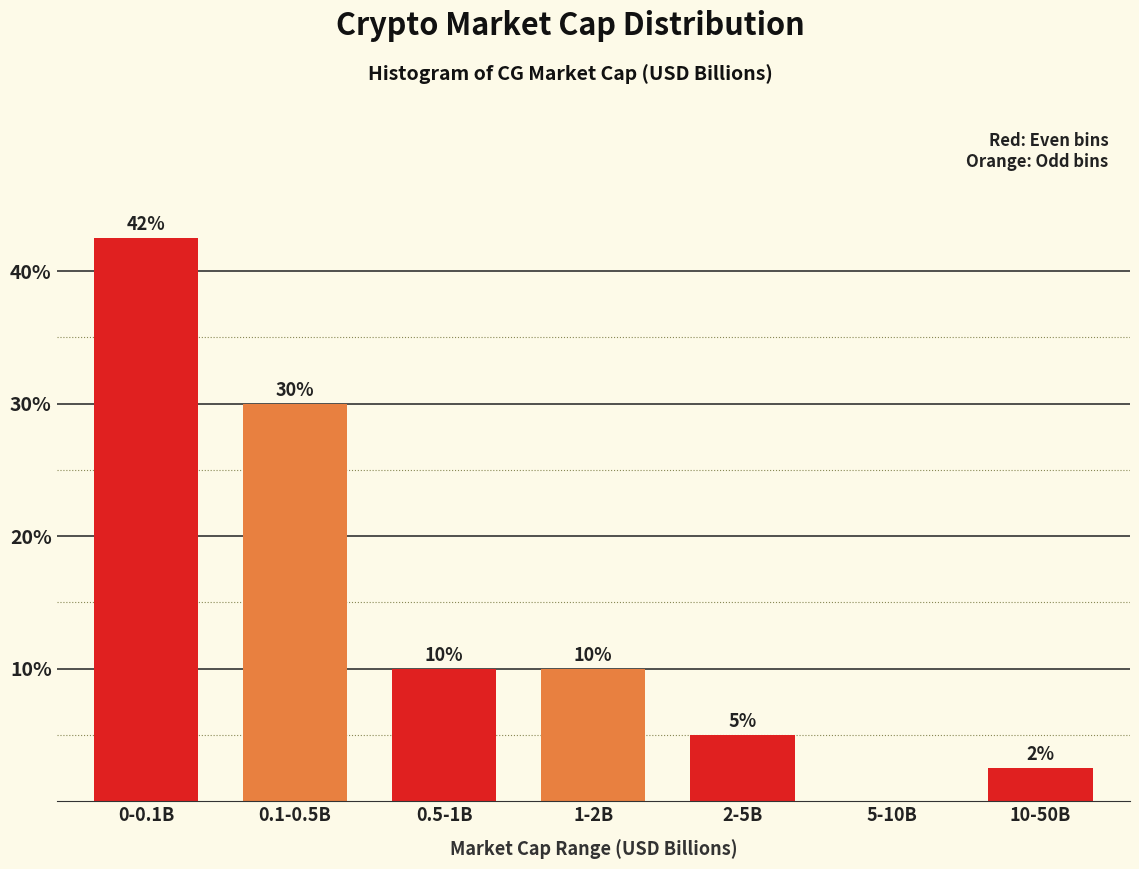

At which label does the data first exceed 10?

0-0.1B